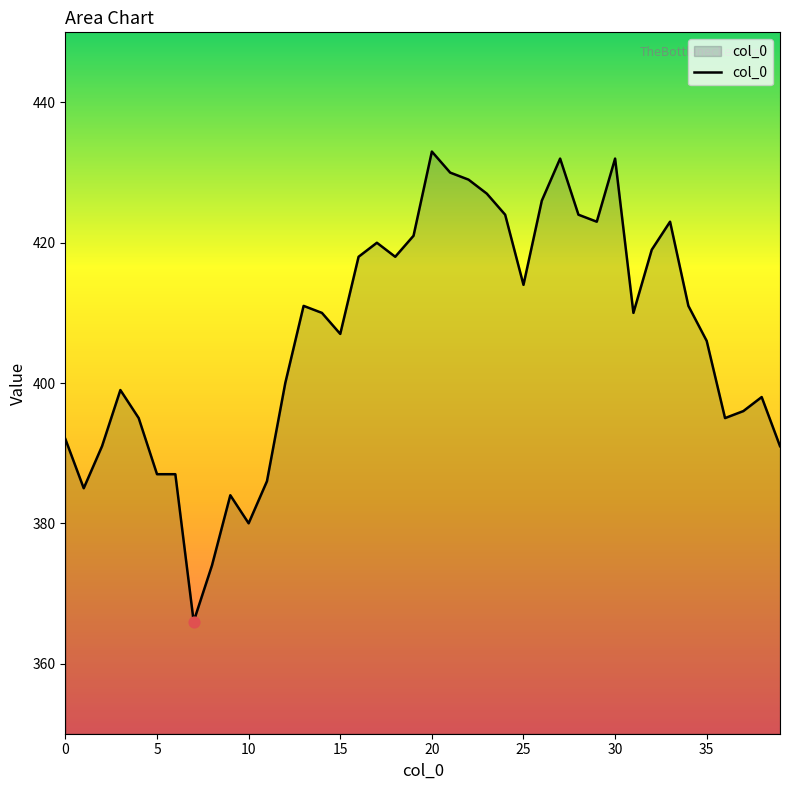

What is the minimum value shown in the chart?

366